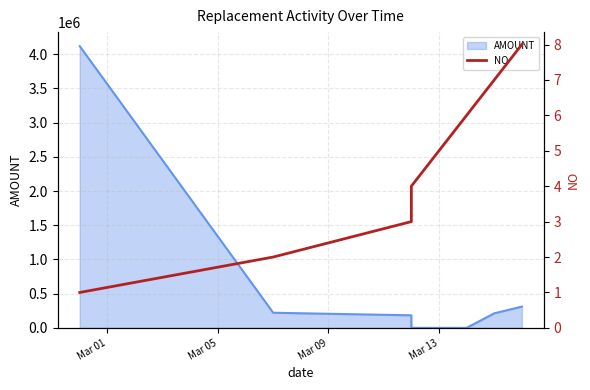

True or false: the data has more than 0 interior local peaks.

False